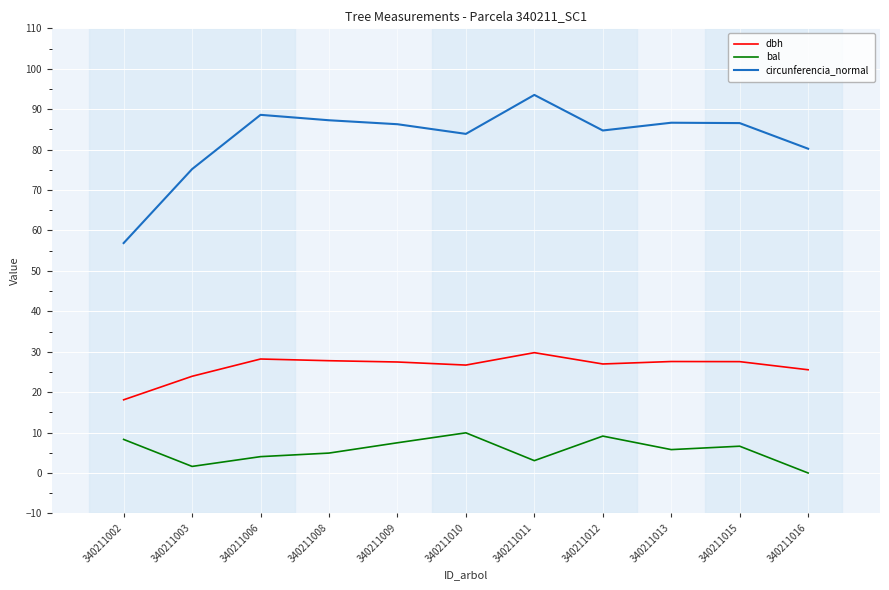

True or false: dbh and bal cross at least once.

False